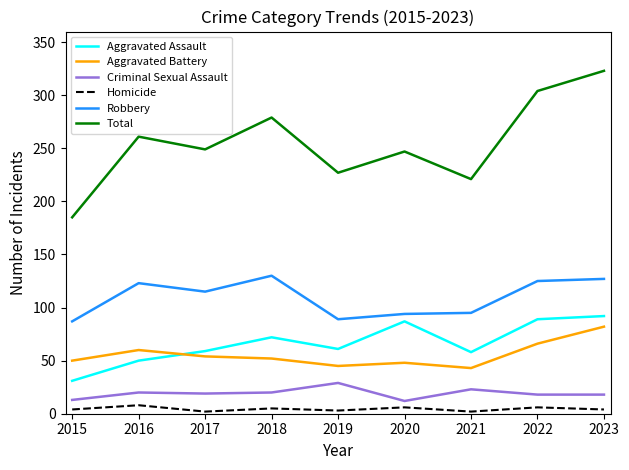

Rank the series by their maximum value, from highest to lowest.

Total, Robbery, Aggravated Assault, Aggravated Battery, Criminal Sexual Assault, Homicide